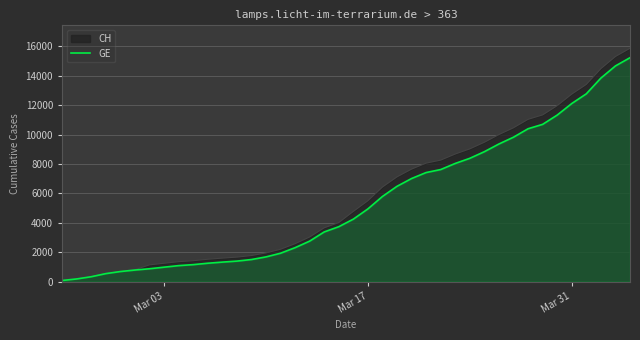

What is the greatest value displayed?

15875